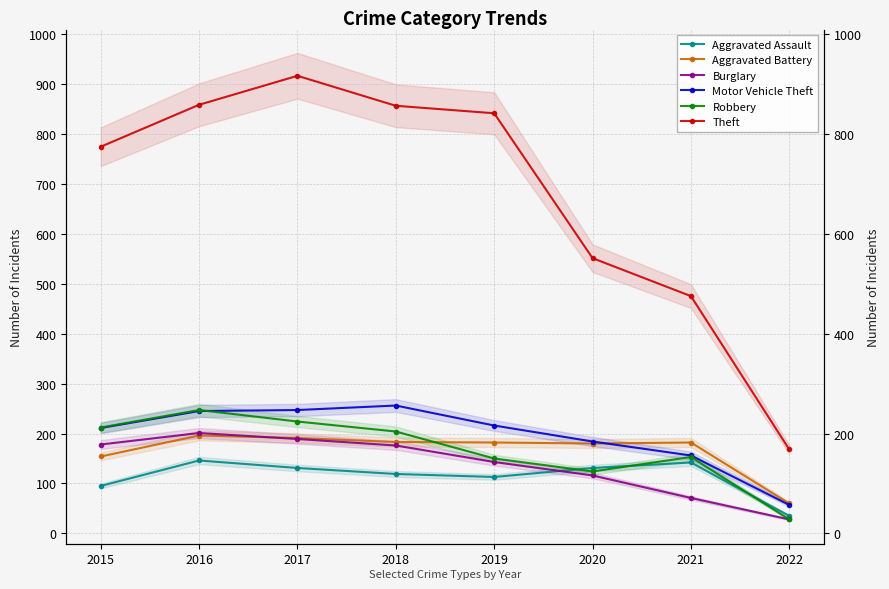

Does the chart display data point markers on the line(s)?

Yes